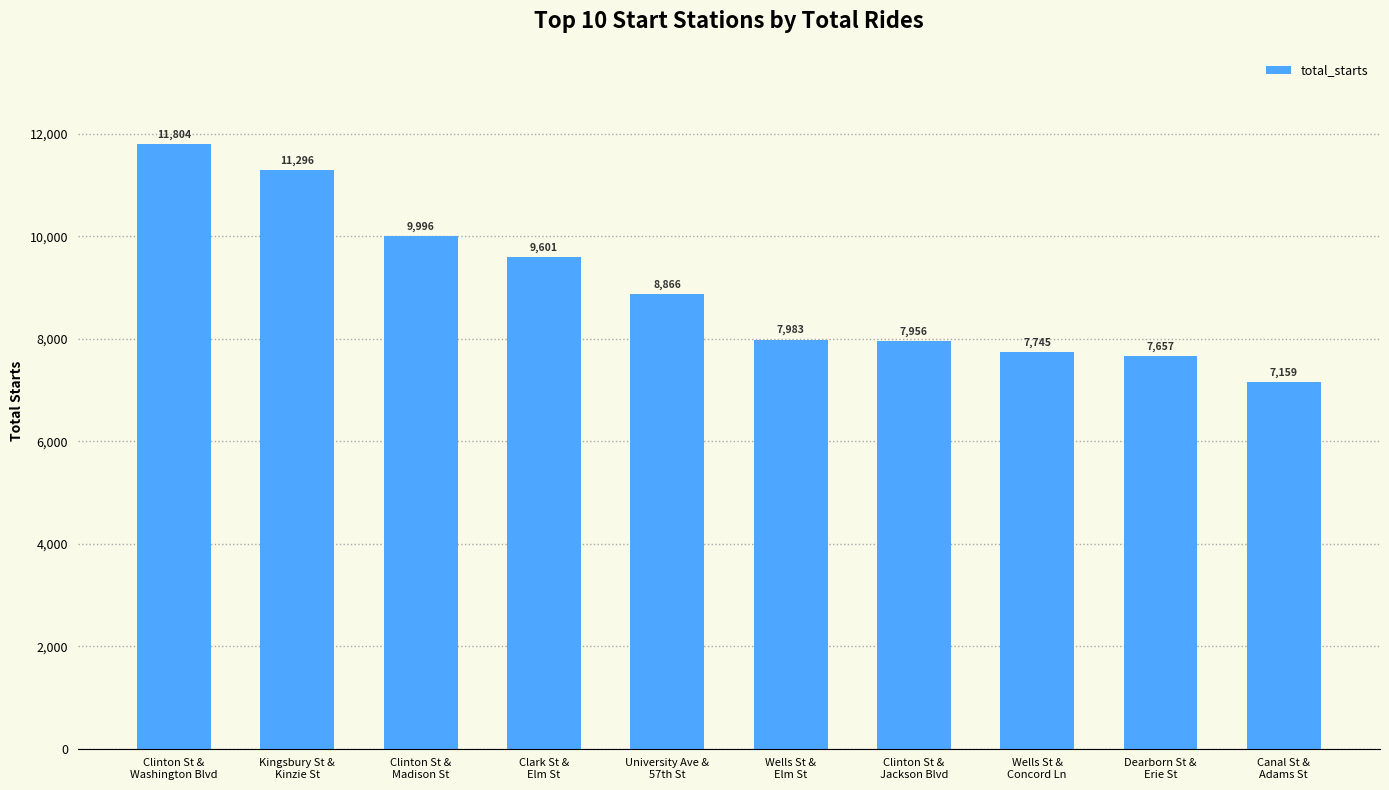

What is the change in value from Wells St &
Concord Ln to Dearborn St &
Erie St?

-88